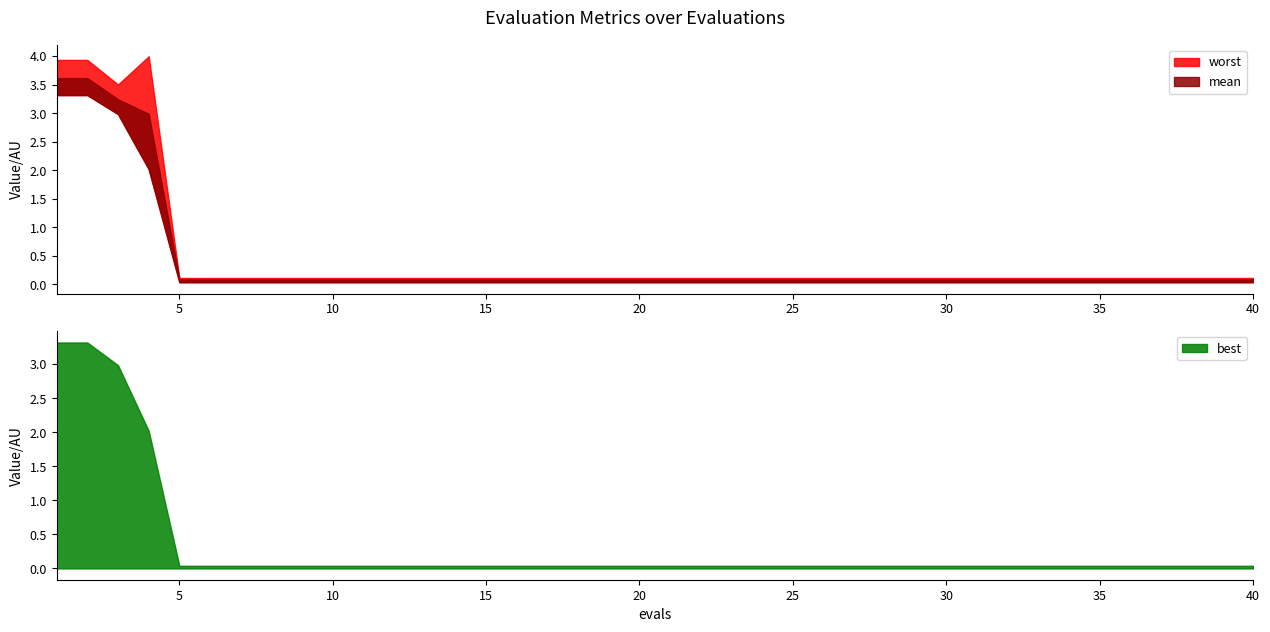

Does the chart have visible grid lines?

No